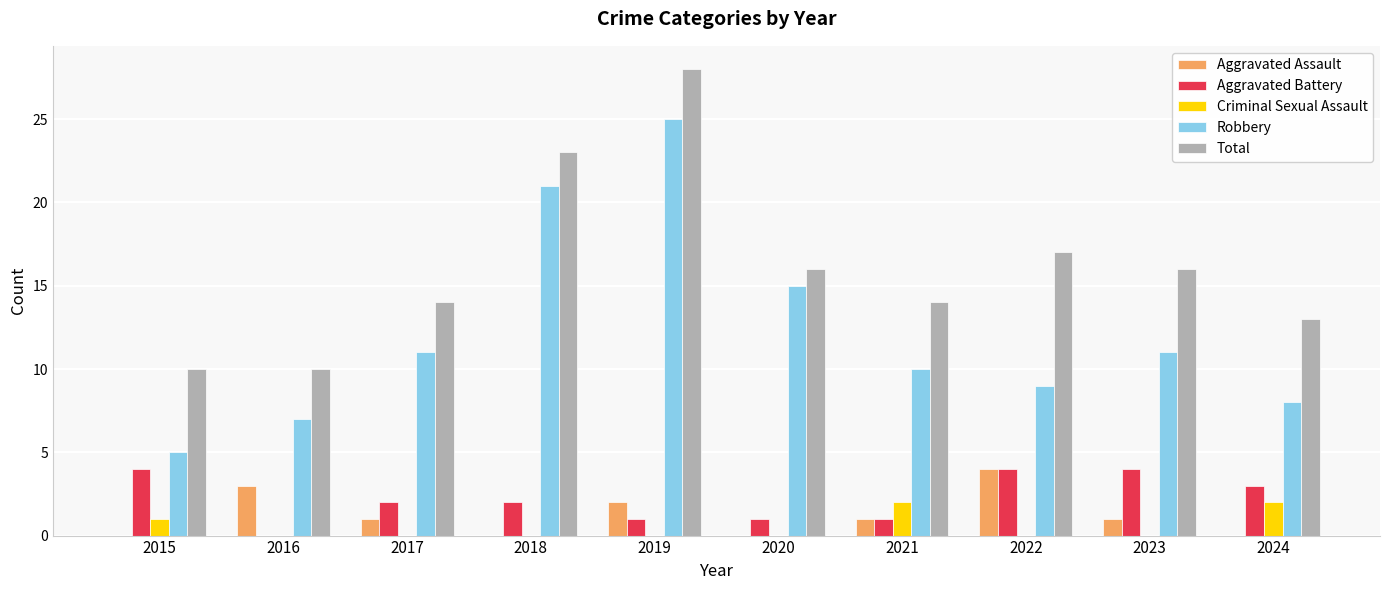

What is the difference between the Total values at 2015 and 2024?

3